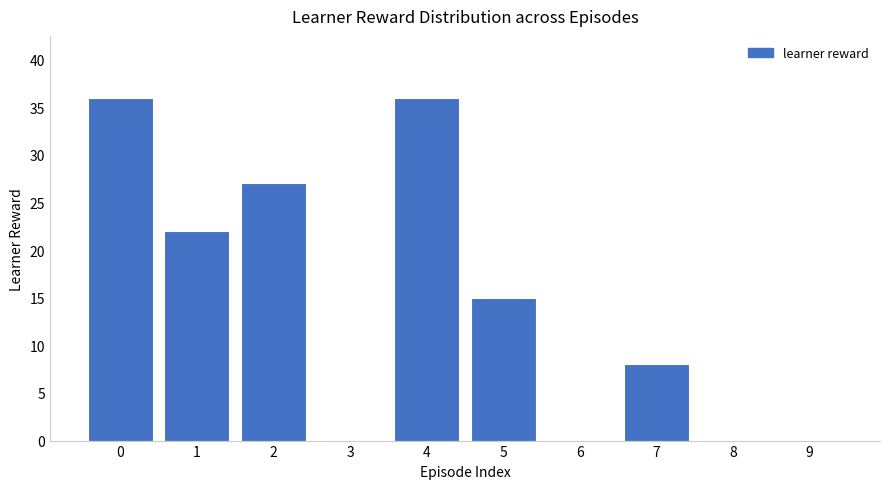

Approximately how many times larger is the value at 7 compared to 0?

0.2